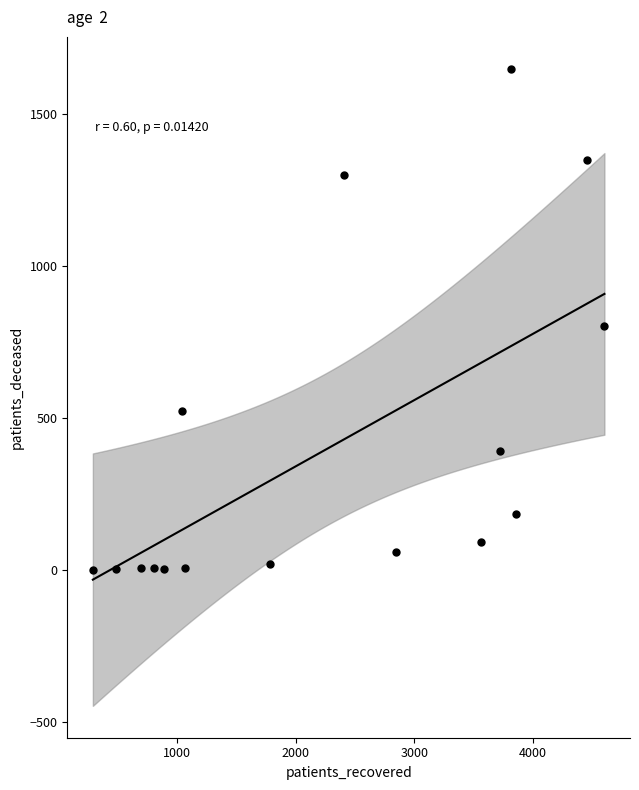

What is the range of Y values (max minus min)?

1647